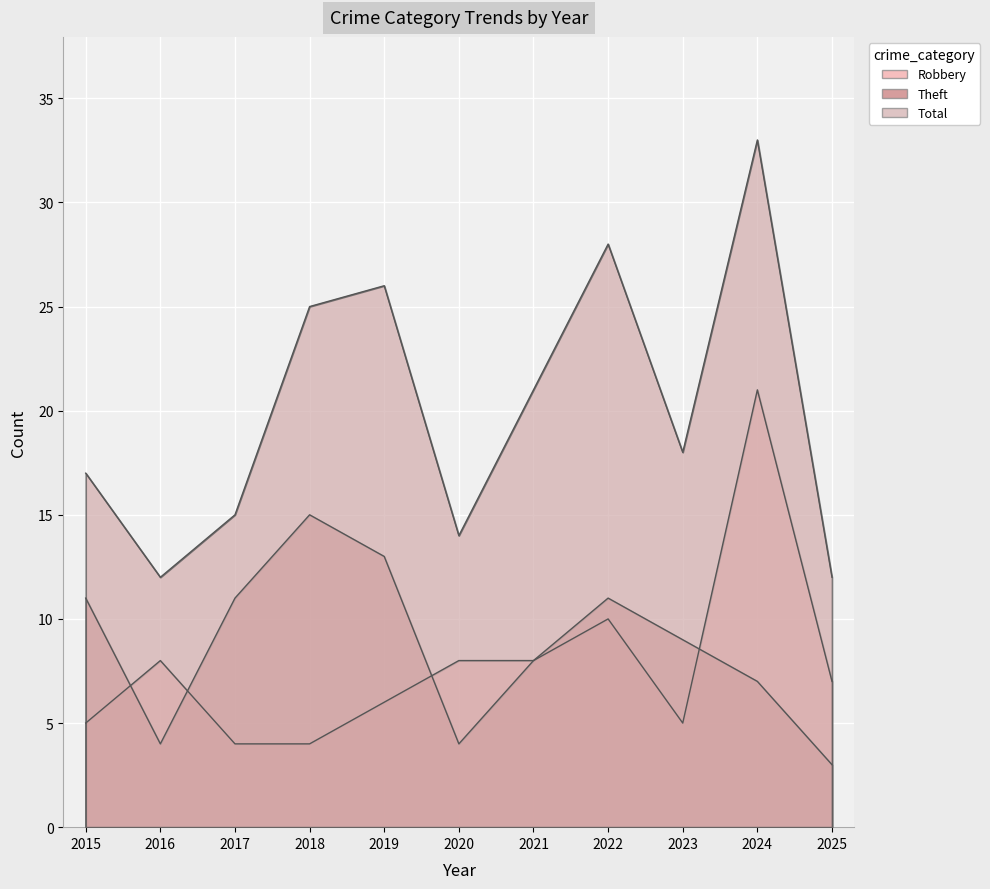

At which category does the chart reach its minimum across all series?

2025